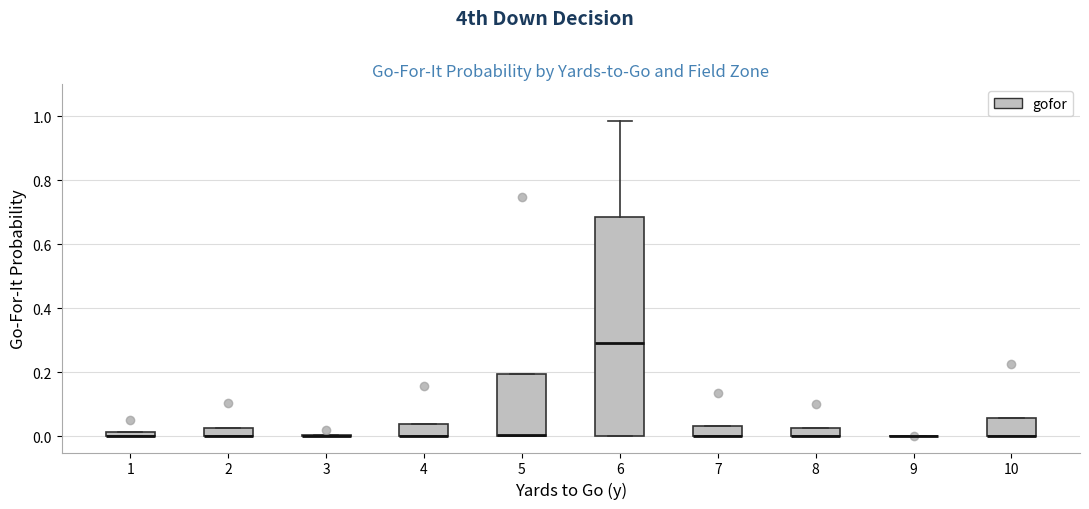

Comparing the boxes themselves (not the whiskers), which one is the tallest?

6